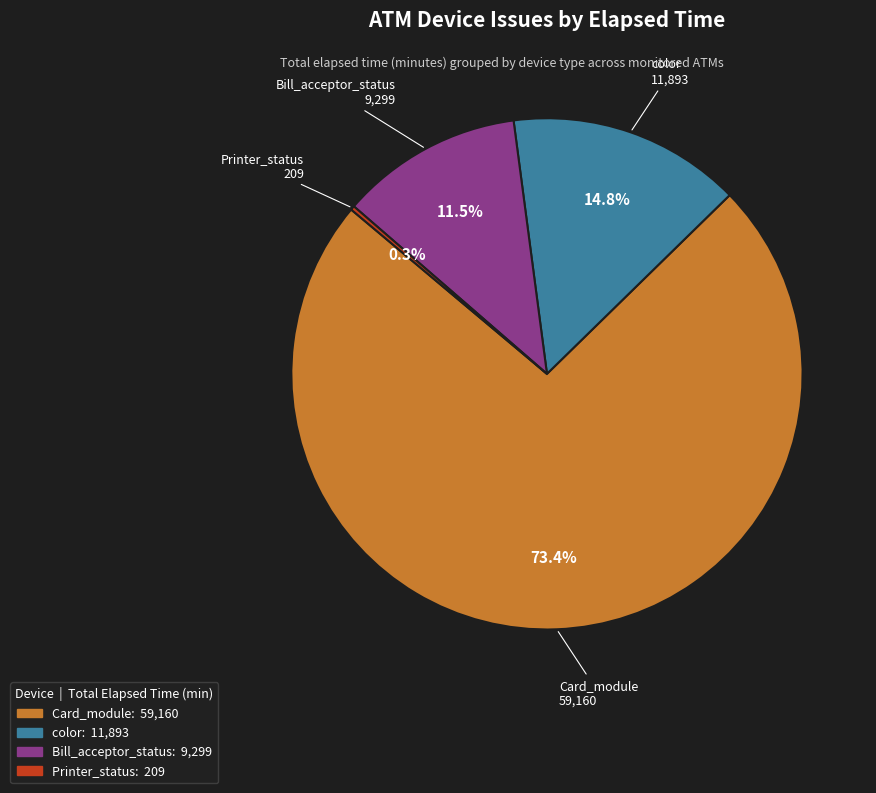

Does any single category account for the majority?

Yes